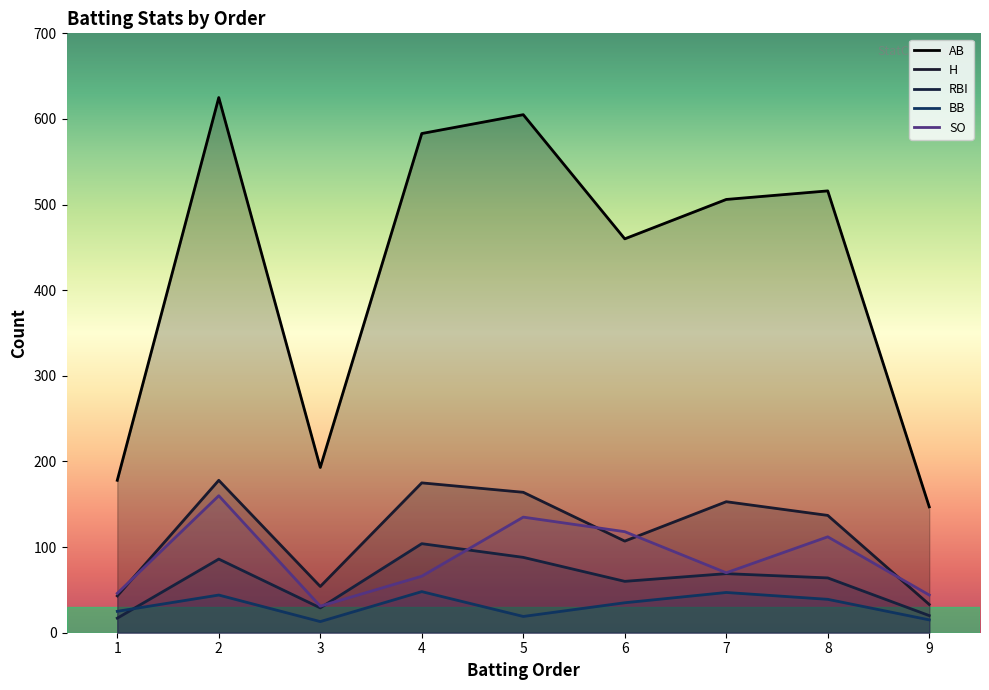

The value of SO at 2 is 160. True or false?

True